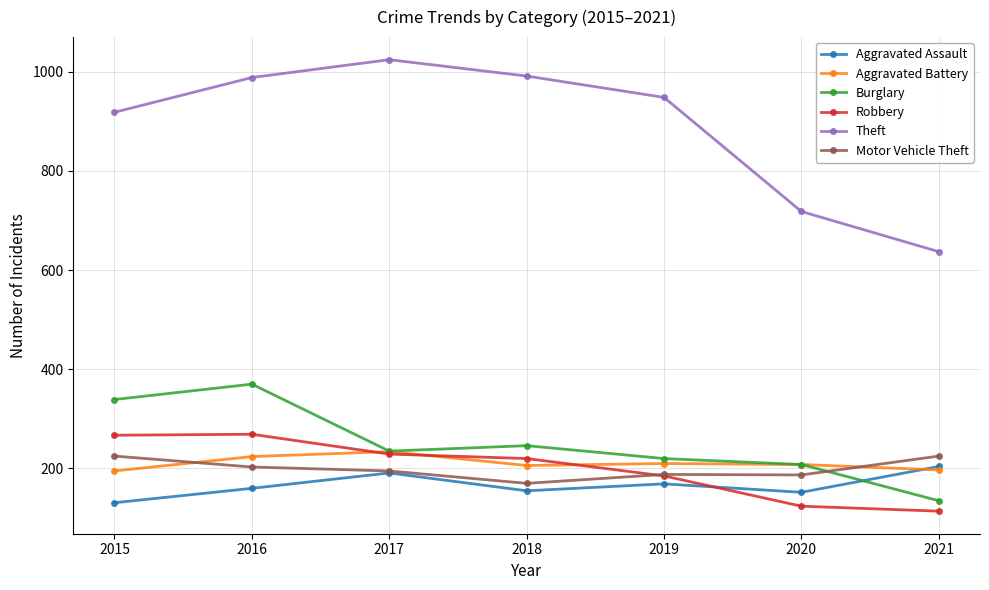

Between which two adjacent categories do Aggravated Assault and Aggravated Battery first intersect?

2020 and 2021